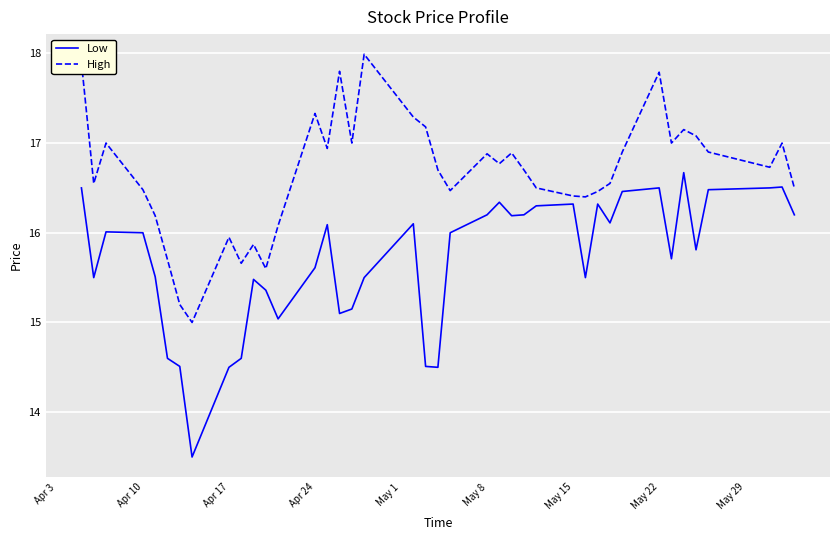

Which series has the largest total across all categories?

High